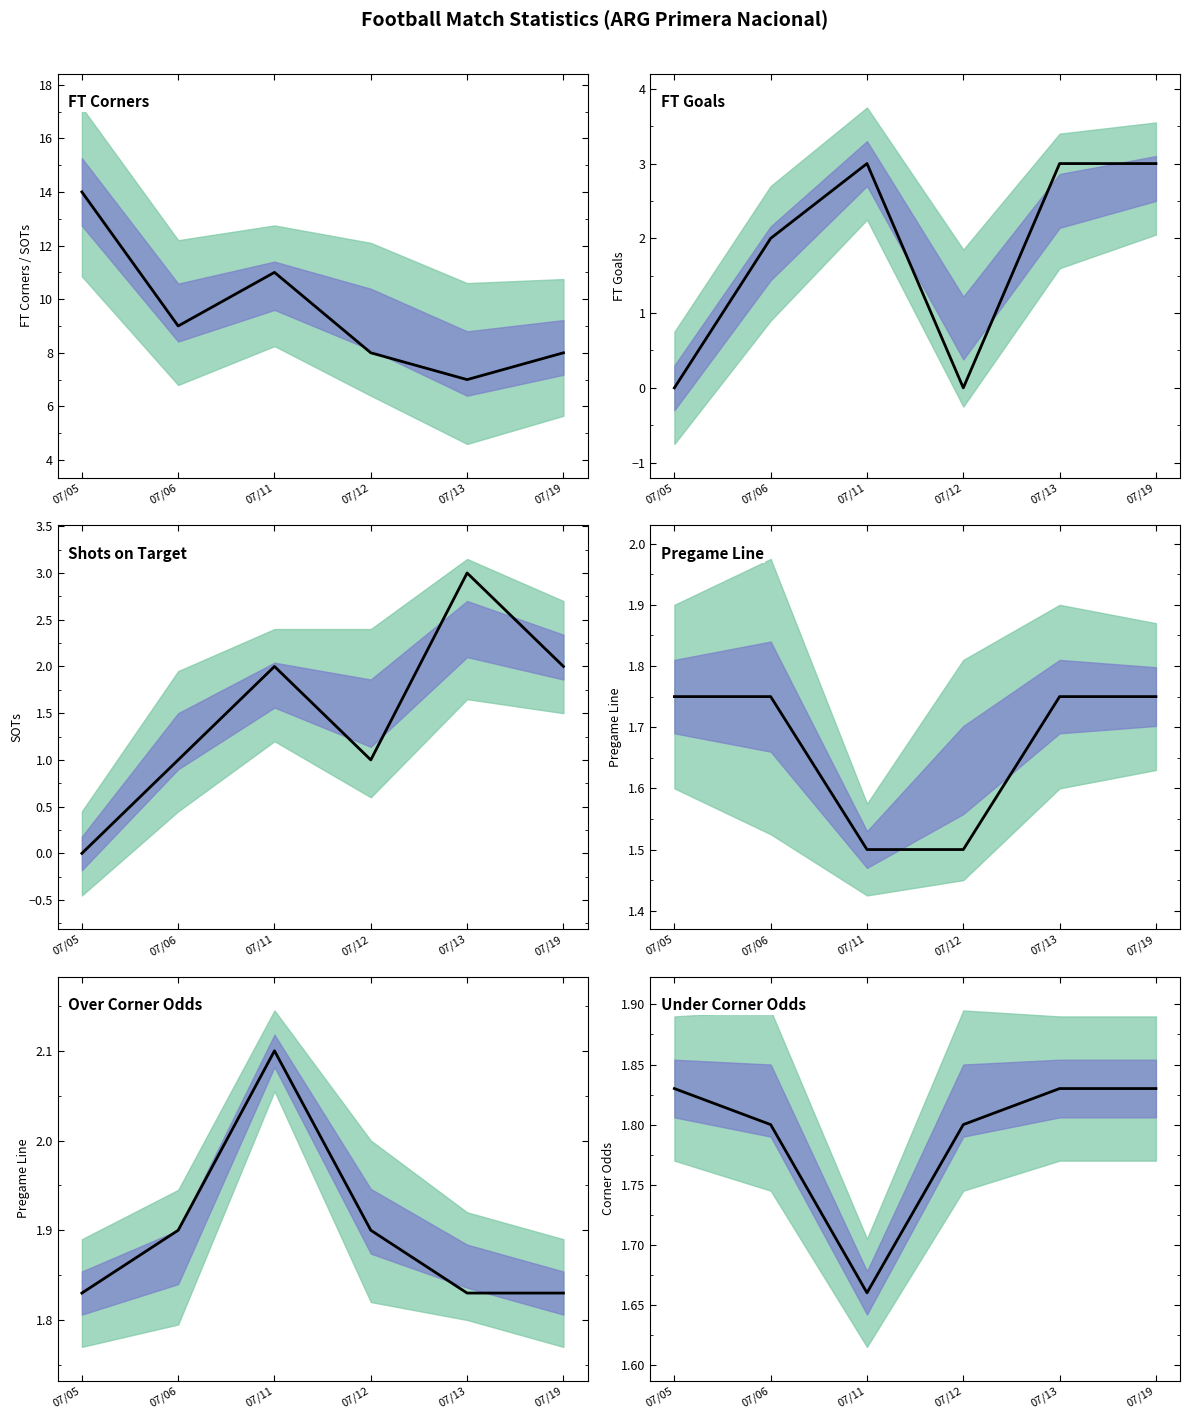

At how many categories does at least one series exceed 2?

6